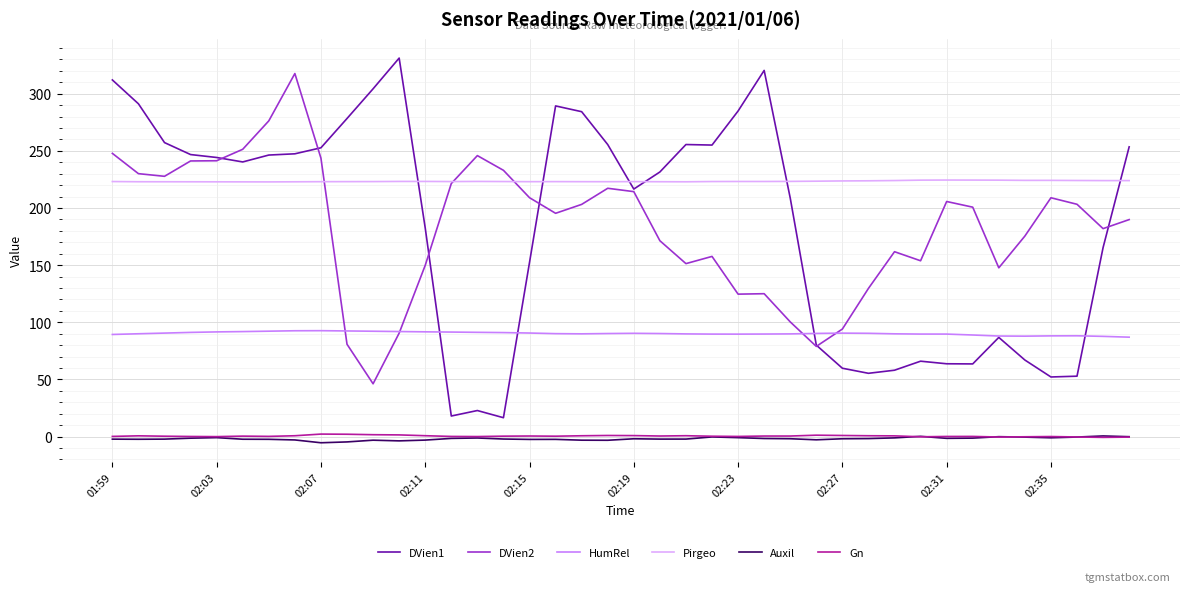

What are all the series names shown in the legend?

DVien1, DVien2, HumRel, Pirgeo, Auxil, Gn